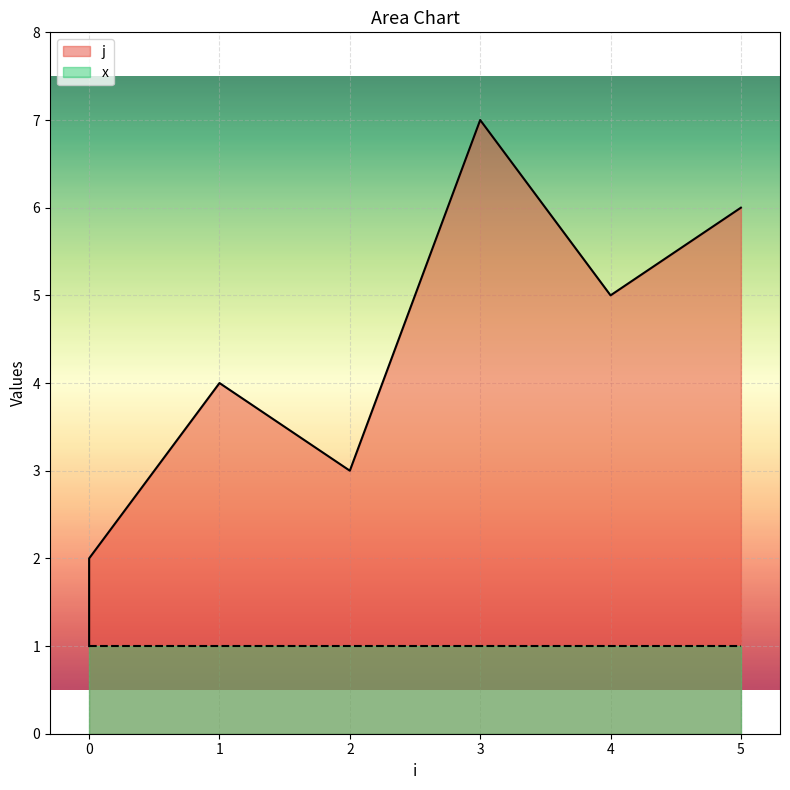

What is the greatest value displayed?

7